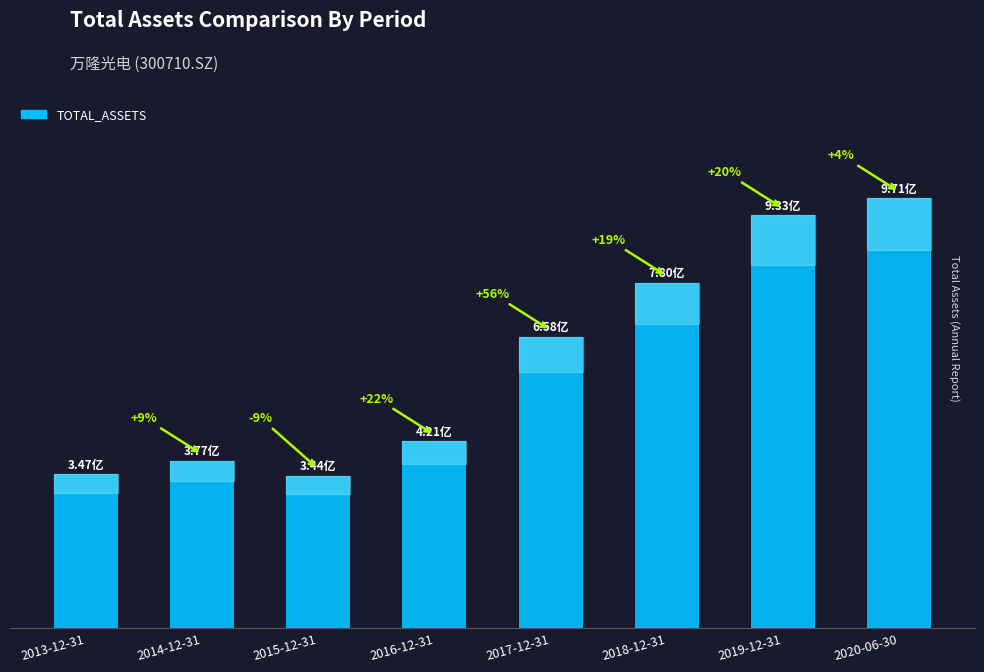

Does the chart contain any negative values?

No